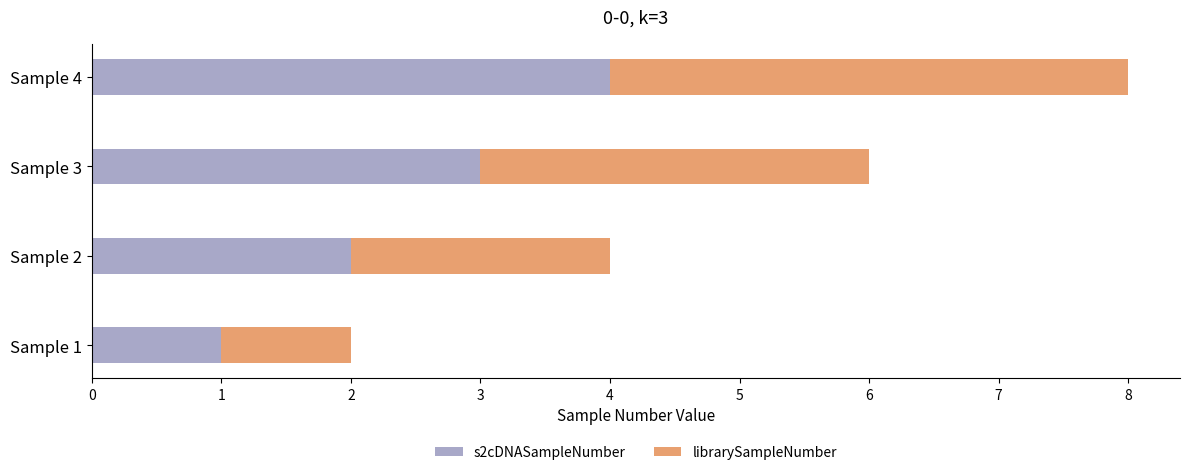

True or false: s2cDNASampleNumber has a value of 4 at Sample 3.

False